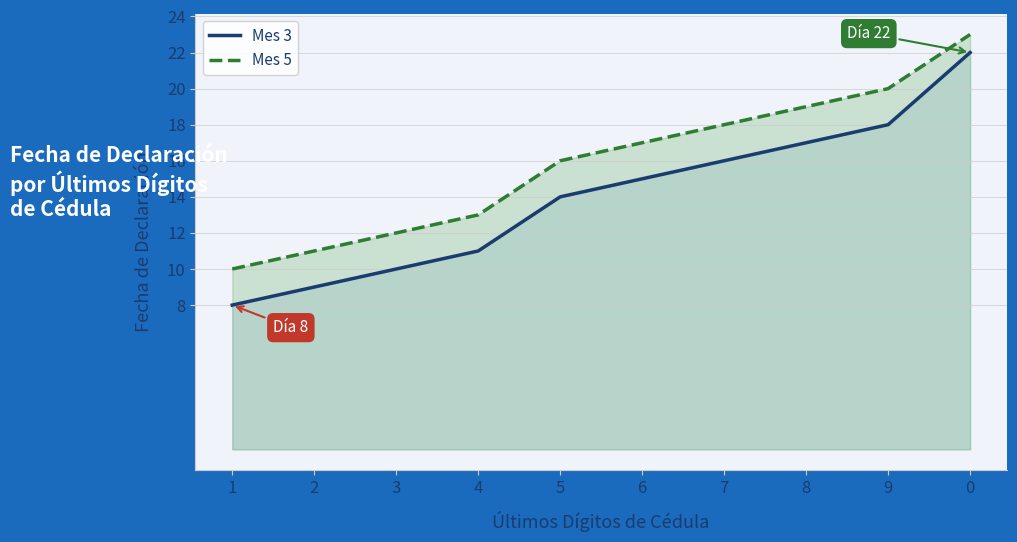

What is the maximum value for Mes 5?

23